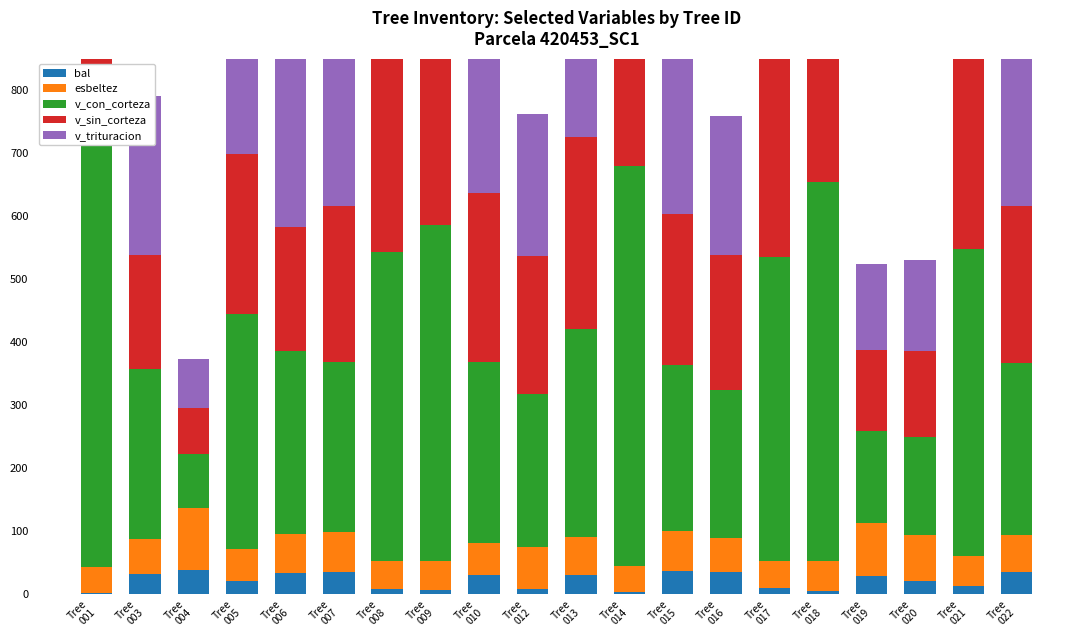

List the labels in order of v_sin_corteza value, largest first.

Tree
001, Tree
014, Tree
018, Tree
009, Tree
008, Tree
021, Tree
017, Tree
013, Tree
010, Tree
005, Tree
022, Tree
007, Tree
015, Tree
012, Tree
016, Tree
006, Tree
003, Tree
020, Tree
019, Tree
004